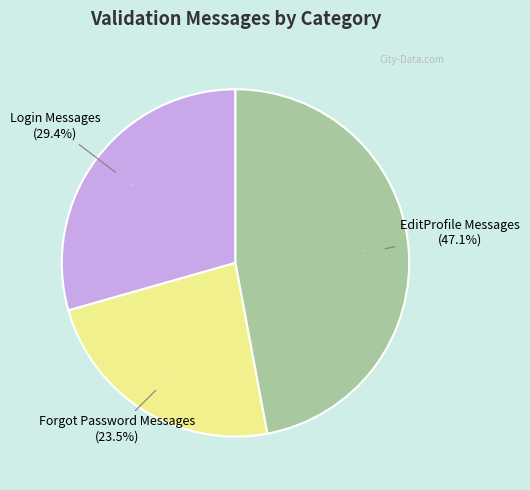

Which category has the biggest portion of the pie?

EditProfile Messages